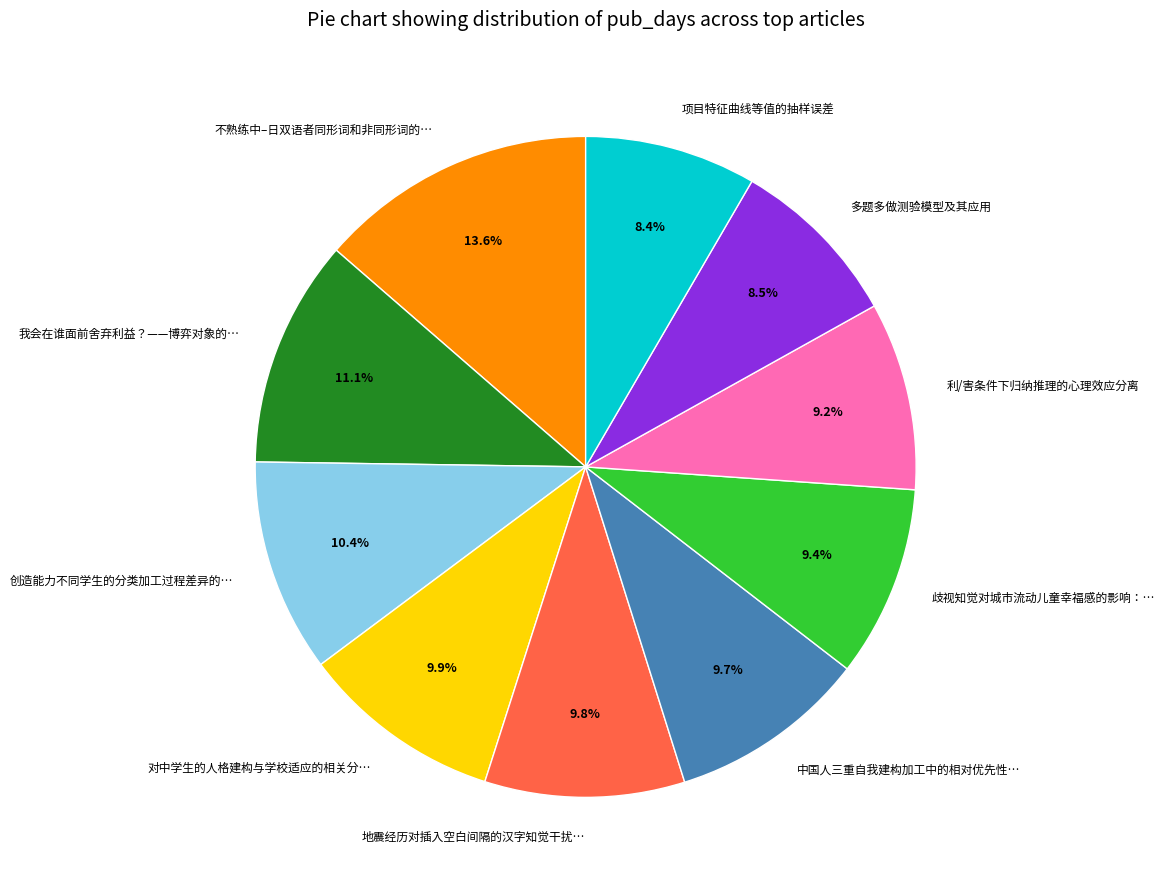

Is there a majority slice in this chart?

No